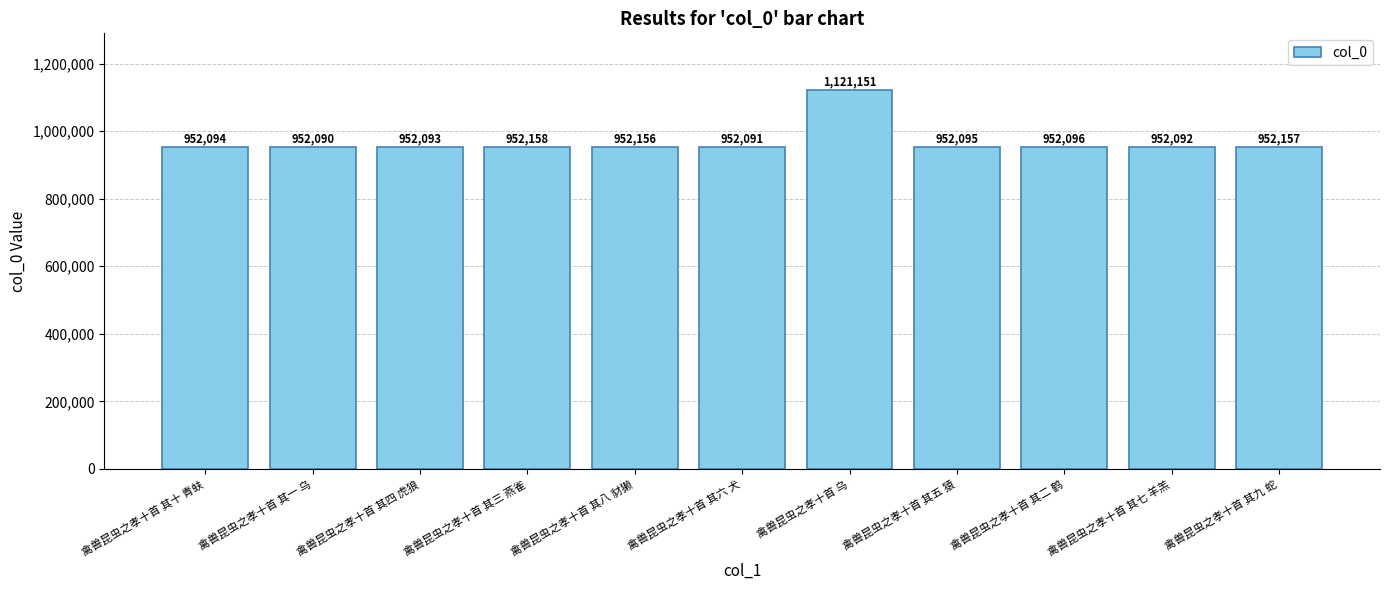

Does the chart contain any negative values?

No